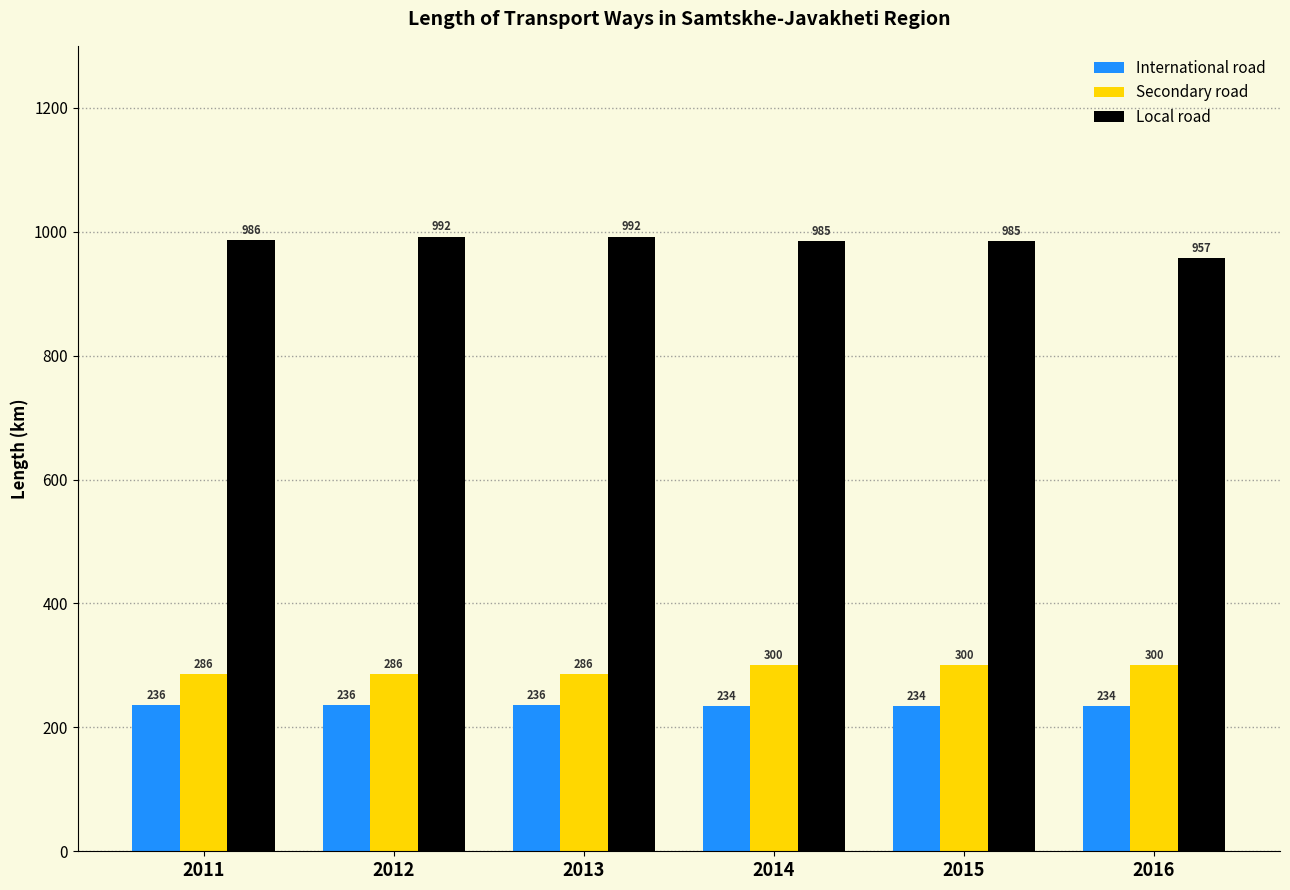

Which series has the largest total across all categories?

Local road